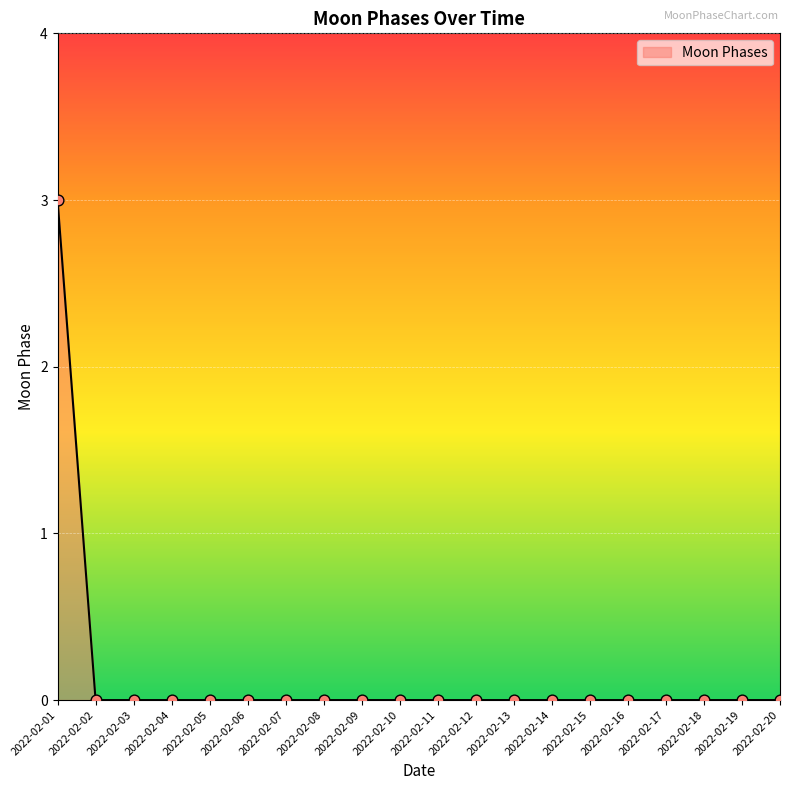

What is the greatest value displayed?

3